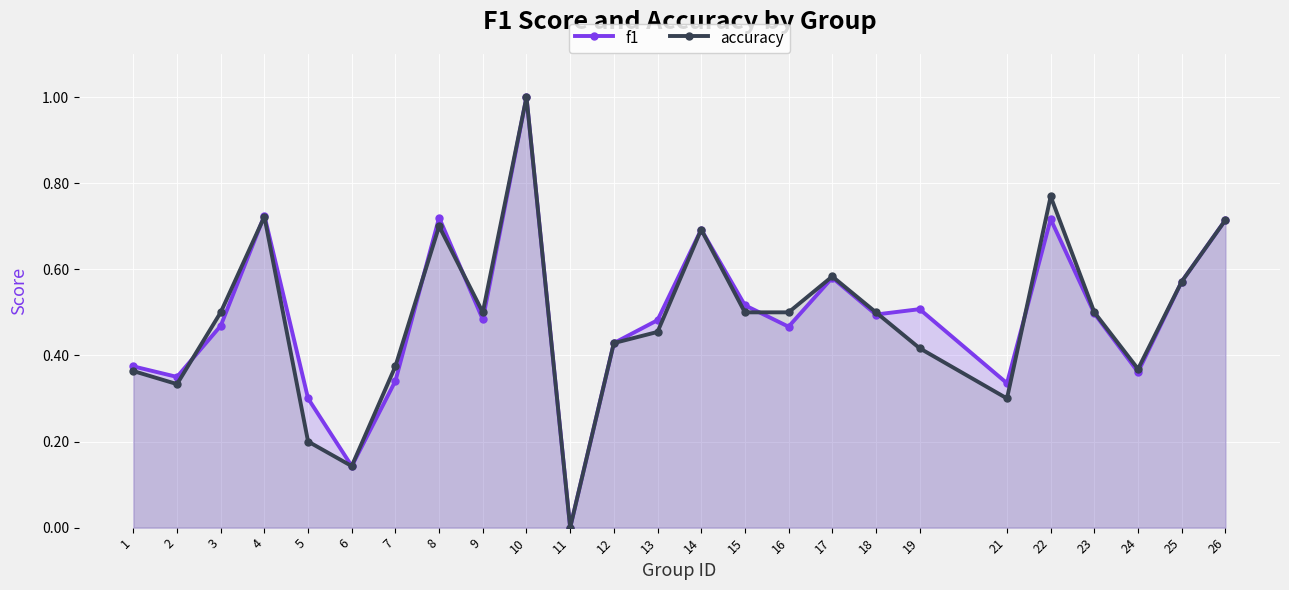

Reading left to right, what are all the values shown in this chart?

f1: 0.4	0.4	0.5	0.7	0.3	0.1	0.3	0.7	0.5	1.0	0.0	0.4	0.5	0.7	0.5	0.5	0.6	0.5	0.5	0.3	0.7	0.5	0.4	0.6	0.7
accuracy: 0.4	0.3	0.5	0.7	0.2	0.1	0.4	0.7	0.5	1.0	0.0	0.4	0.5	0.7	0.5	0.5	0.6	0.5	0.4	0.3	0.8	0.5	0.4	0.6	0.7